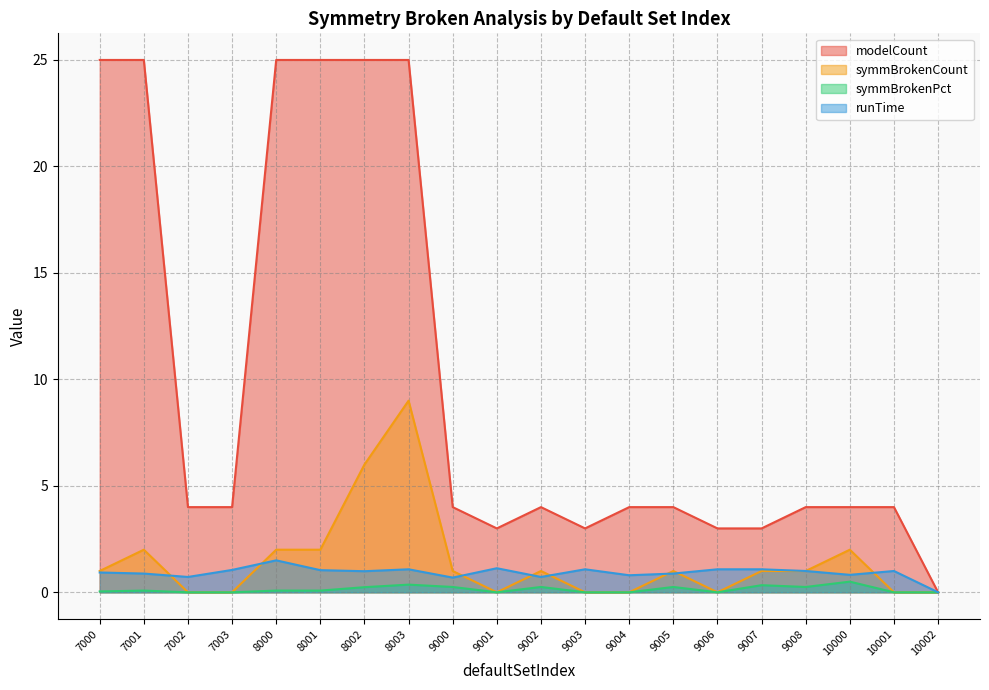

What is the difference between the maximum and minimum values in the symmBrokenPct series?

0.5